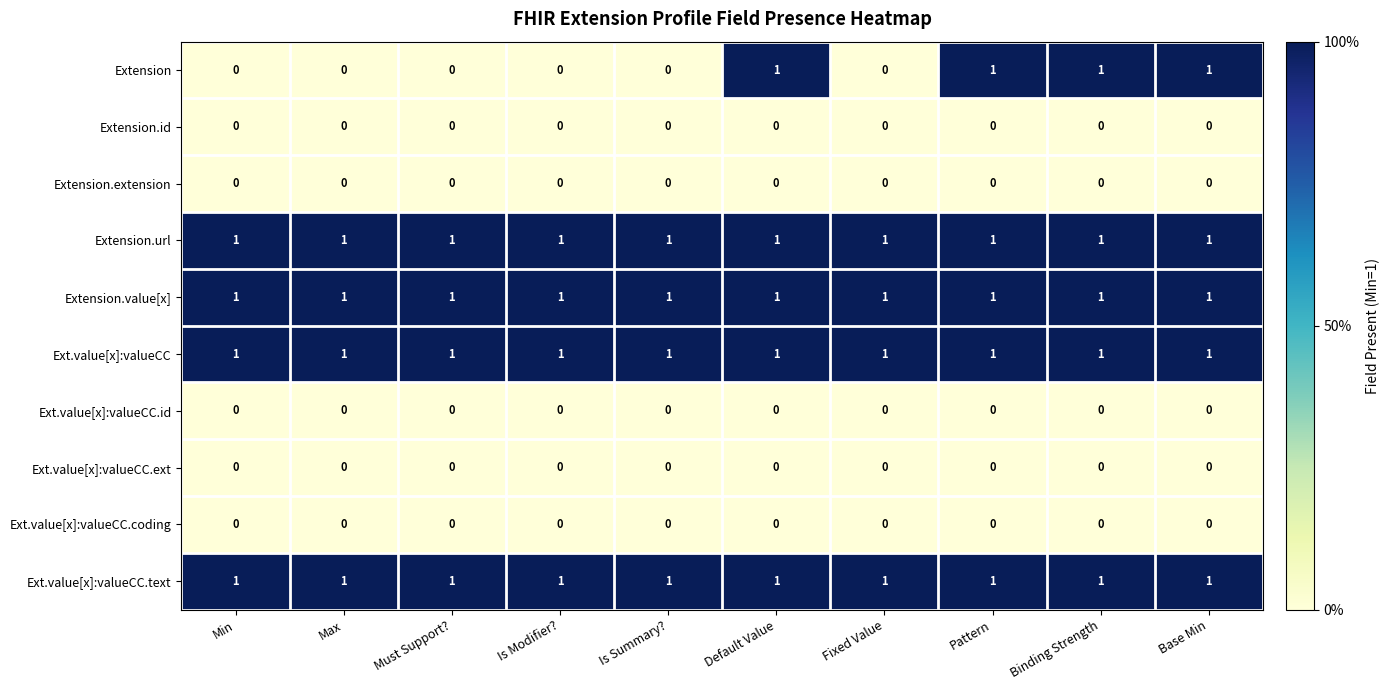

The Extension.id series shows 0 at Pattern. True or false?

True